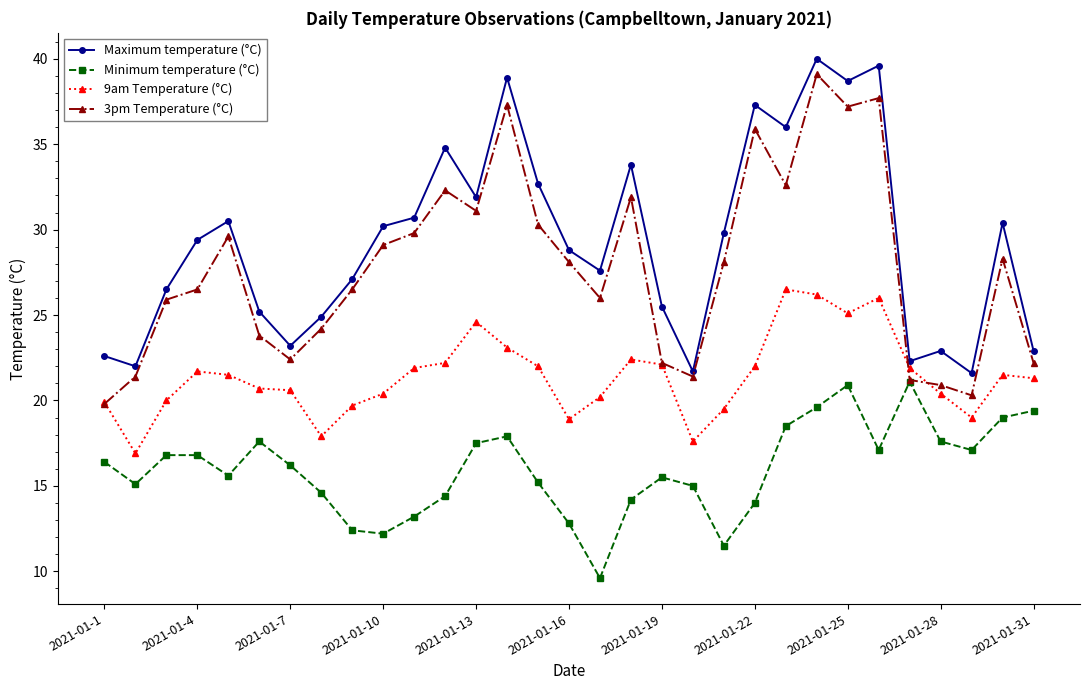

What is the highest value of the Minimum temperature (°C) series?

21.1